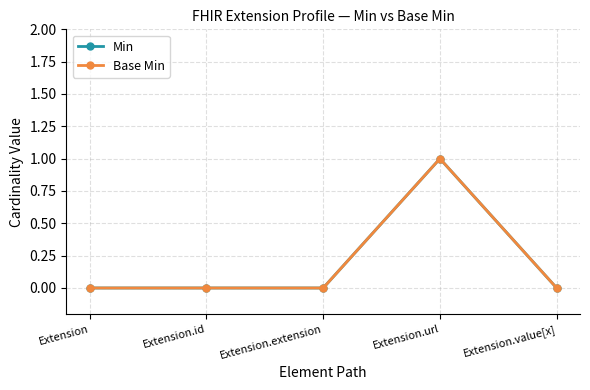

Count the Base Min values in the range 0 to 1.

5